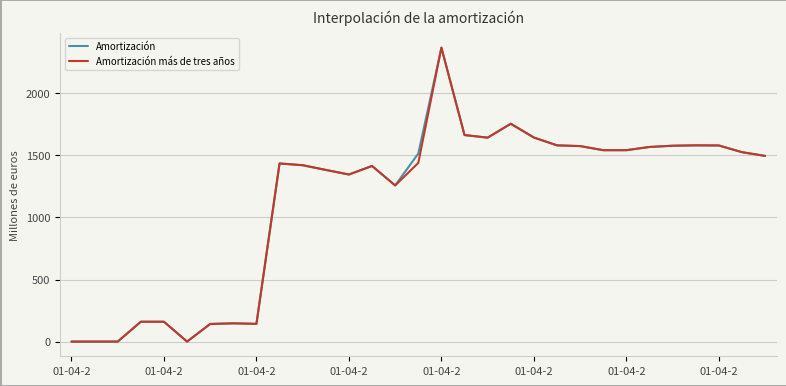

What is the maximum value shown in the chart?

2368